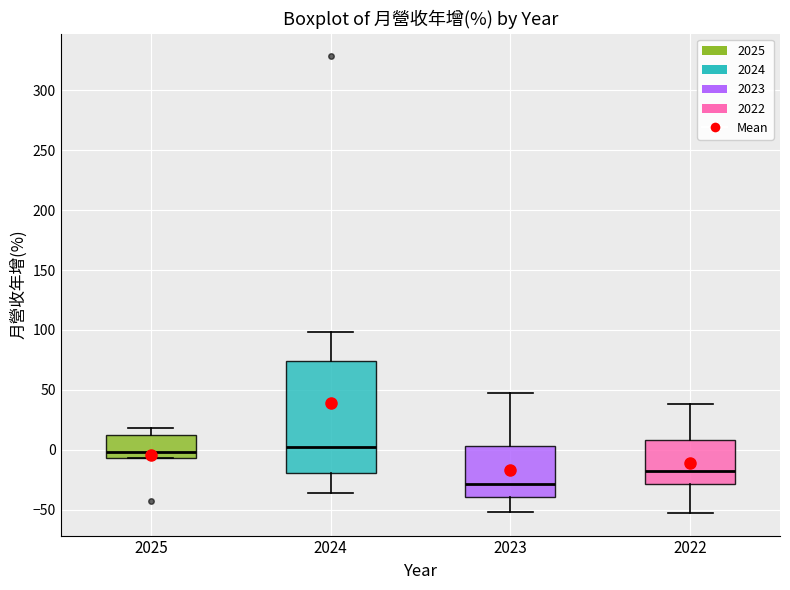

Comparing the boxes themselves (not the whiskers), which one is the tallest?

2024